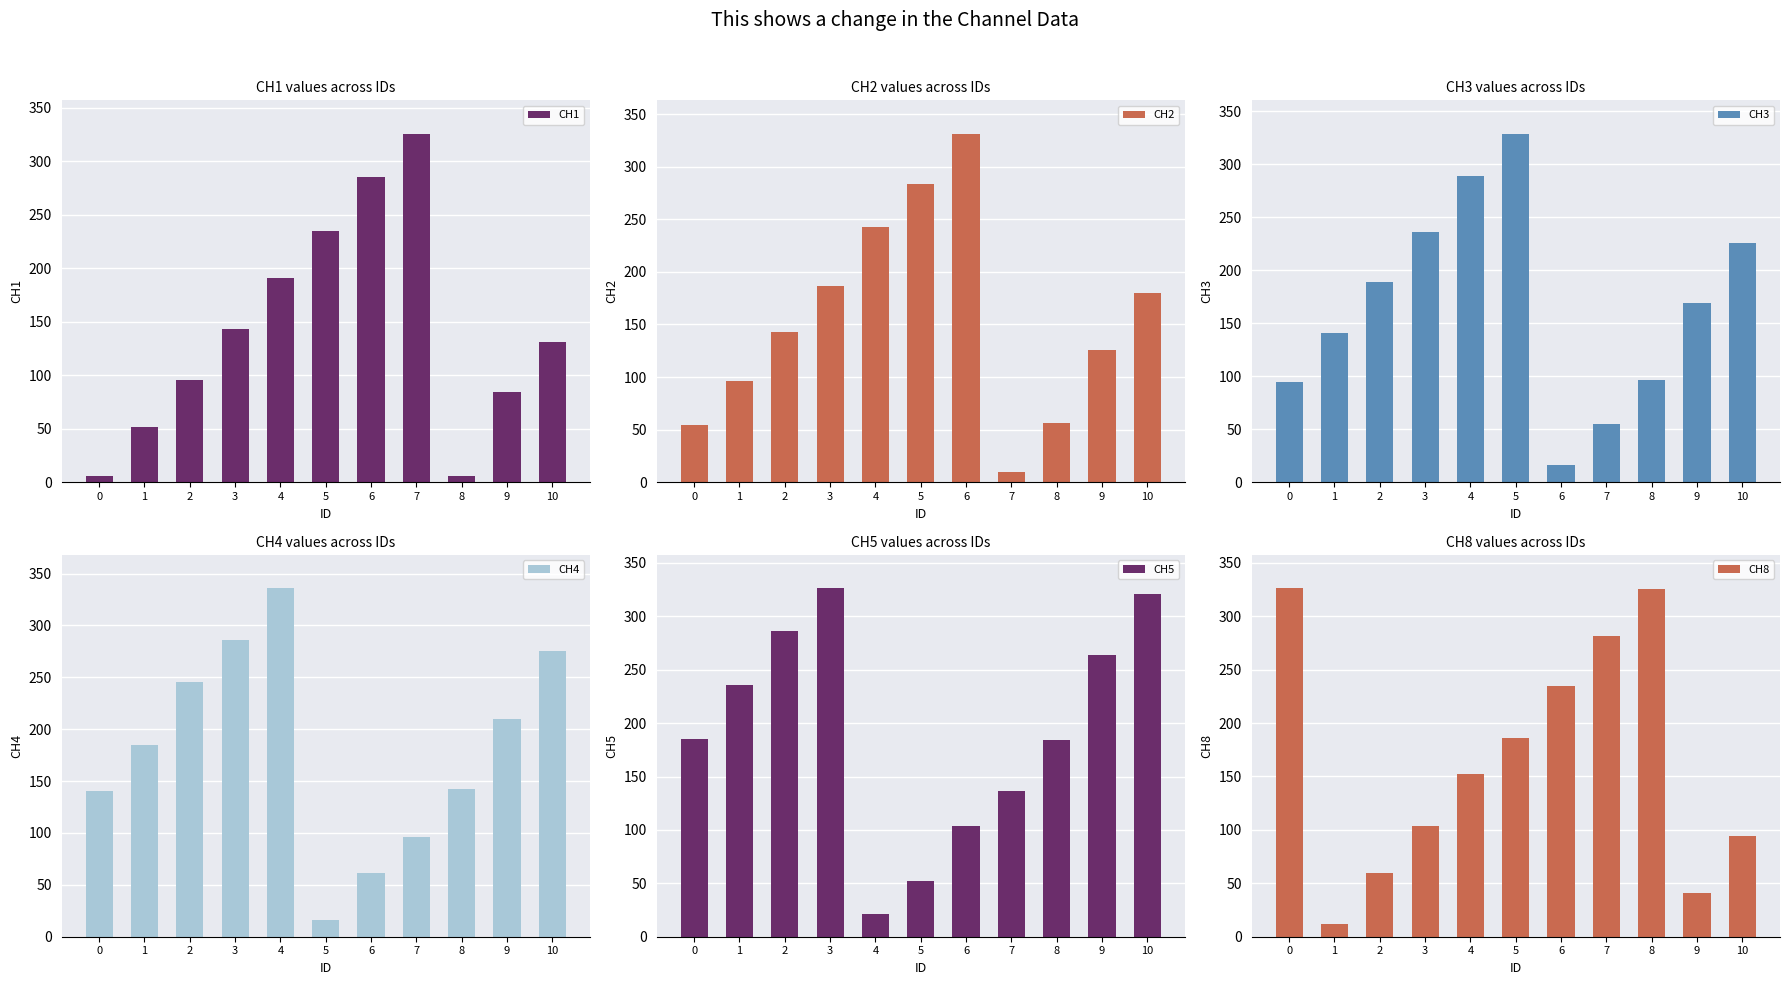

Which series has the widest spread of values?

CH2